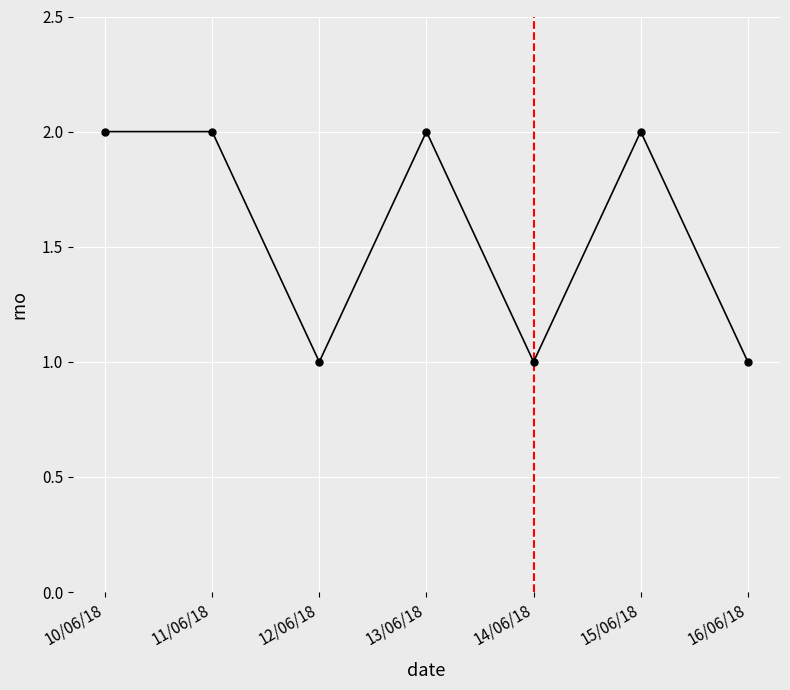

What is the difference between the maximum and minimum values?

1